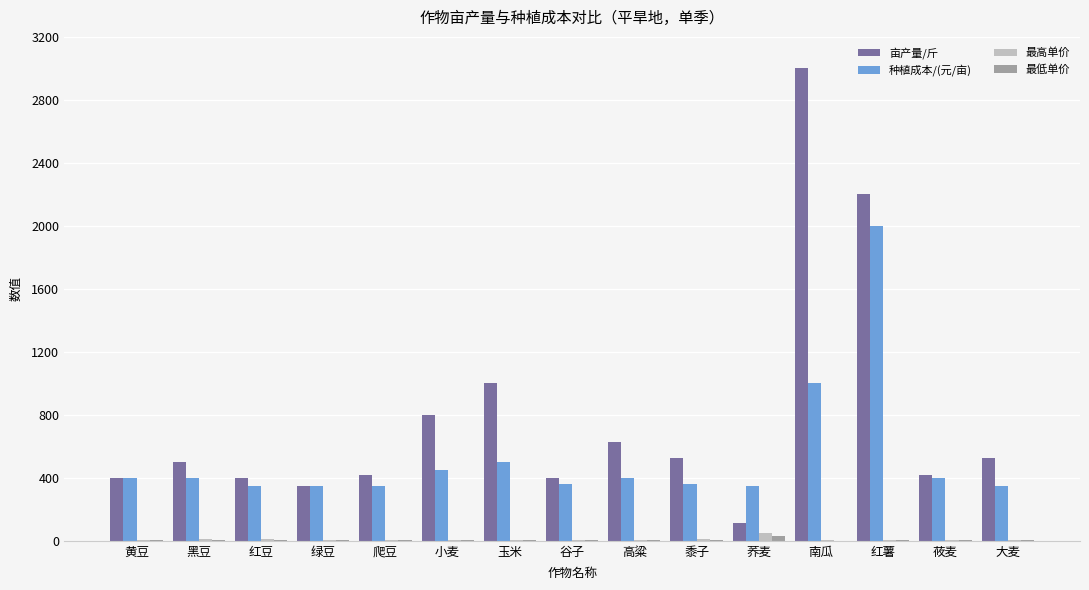

Between 黑豆 and 荞麦, which series saw the biggest shift?

亩产量/斤